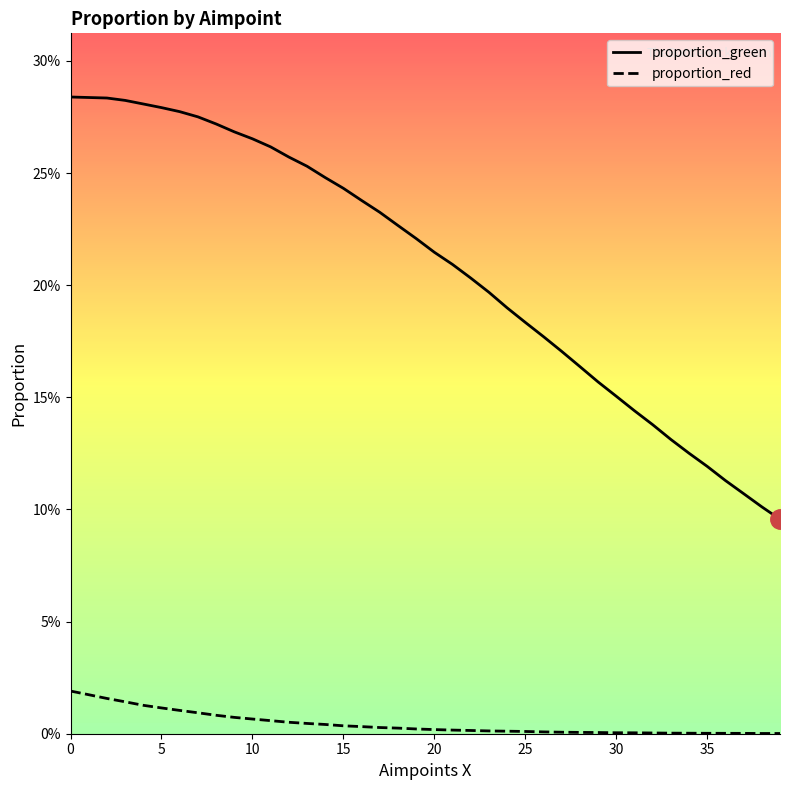

What is the average value of the proportion_green series?

0.2